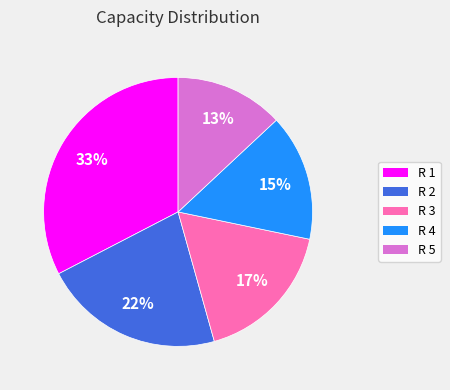

Combined, do R 3 and R 2 account for over 50%?

No